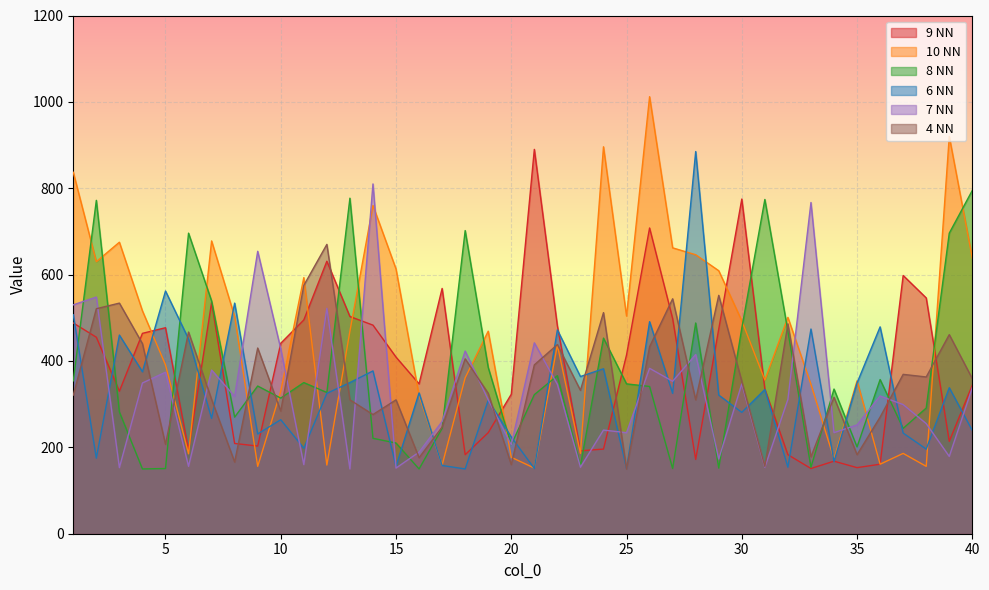

What is the difference between the second highest and second lowest values in the 6 NN series?

411